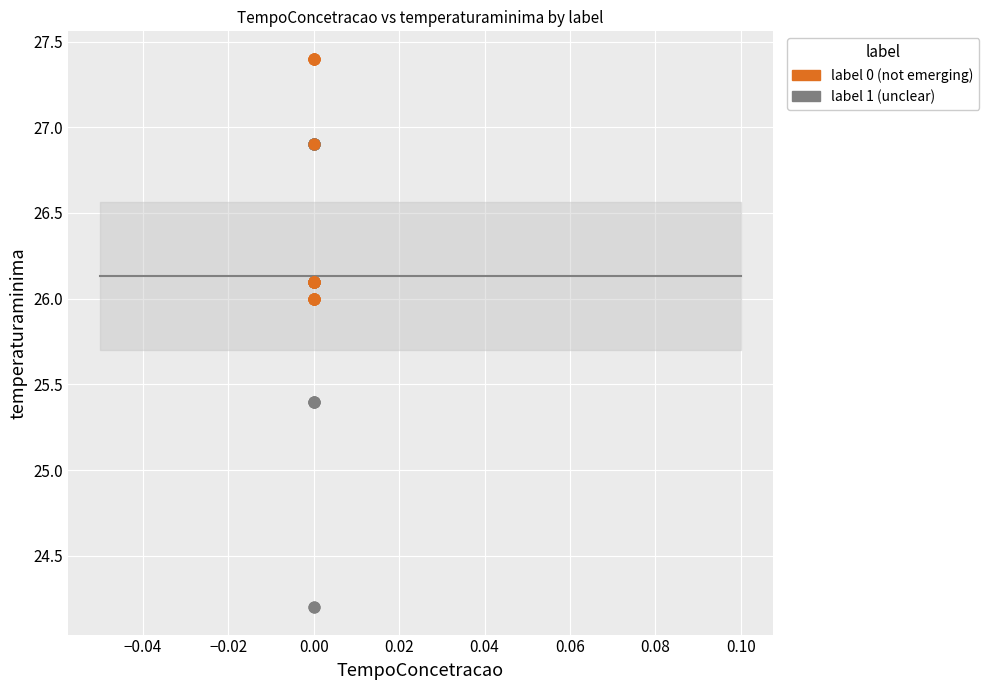

Which series reaches the minimum Y coordinate?

label 1 (unclear)